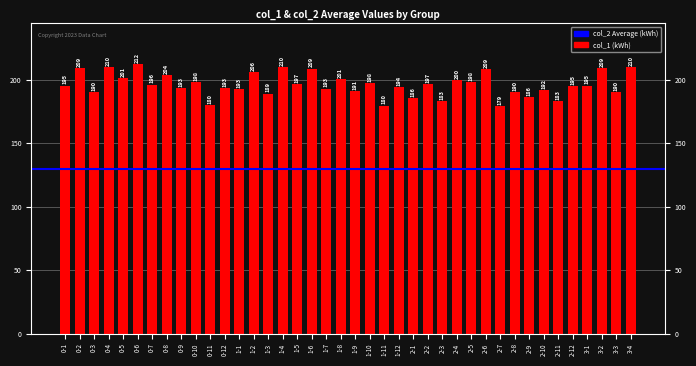

Rank the categories by value from lowest to highest.

2-7, 1-11, 0-11, 2-3, 2-11, 2-1, 2-9, 1-3, 2-8, 0-3, 3-3, 1-9, 2-10, 1-1, 1-7, 0-9, 0-12, 1-12, 2-12, 0-1, 3-1, 0-7, 1-5, 2-2, 1-10, 0-10, 2-5, 2-4, 1-8, 0-5, 0-8, 1-2, 2-6, 1-6, 0-2, 3-2, 0-4, 3-4, 1-4, 0-6